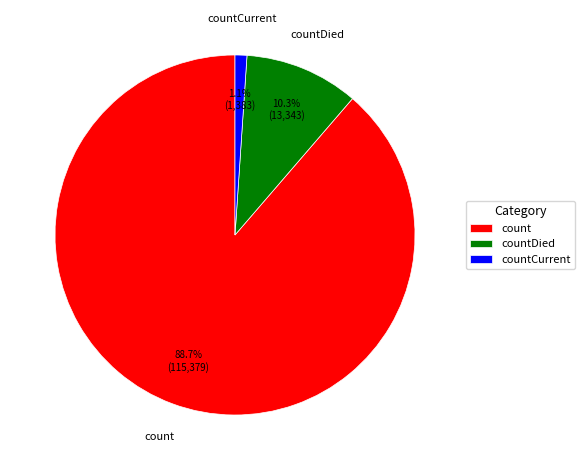

Between countCurrent and countDied, which is larger?

countDied